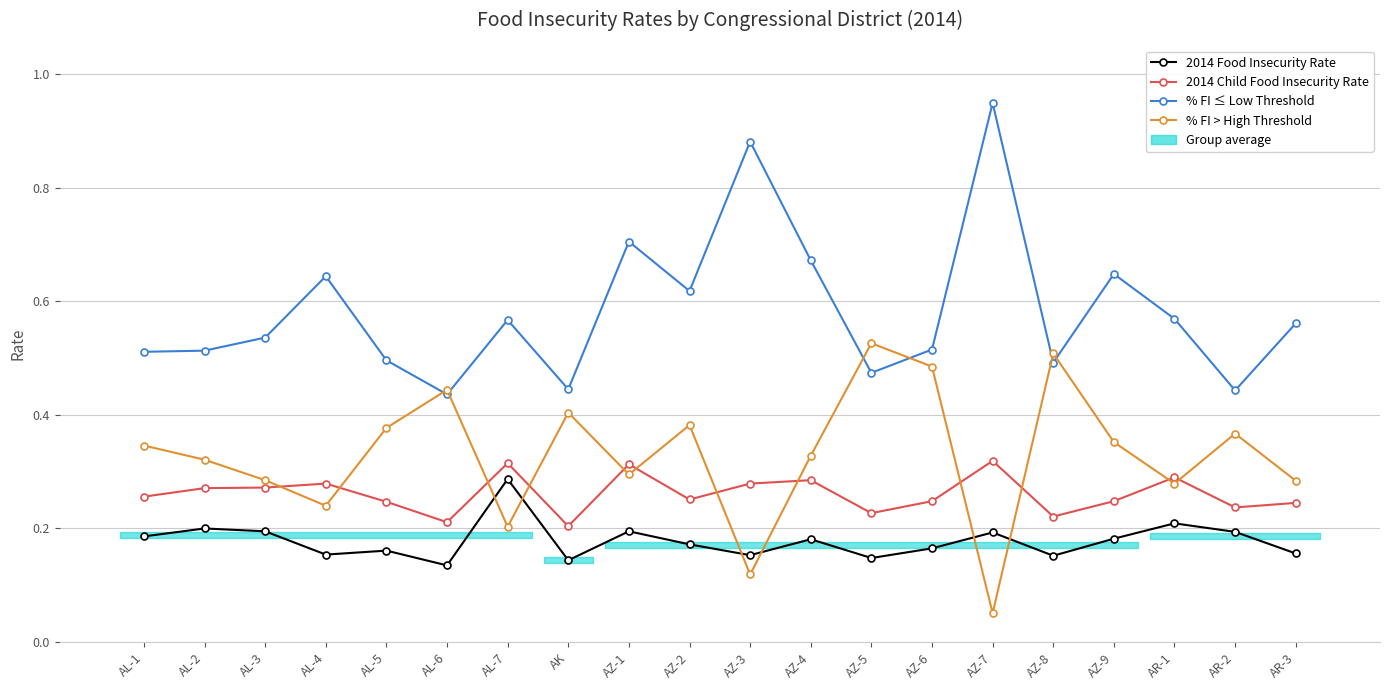

What value does the 2014 Child Food Insecurity Rate series have at AL-1?

0.3